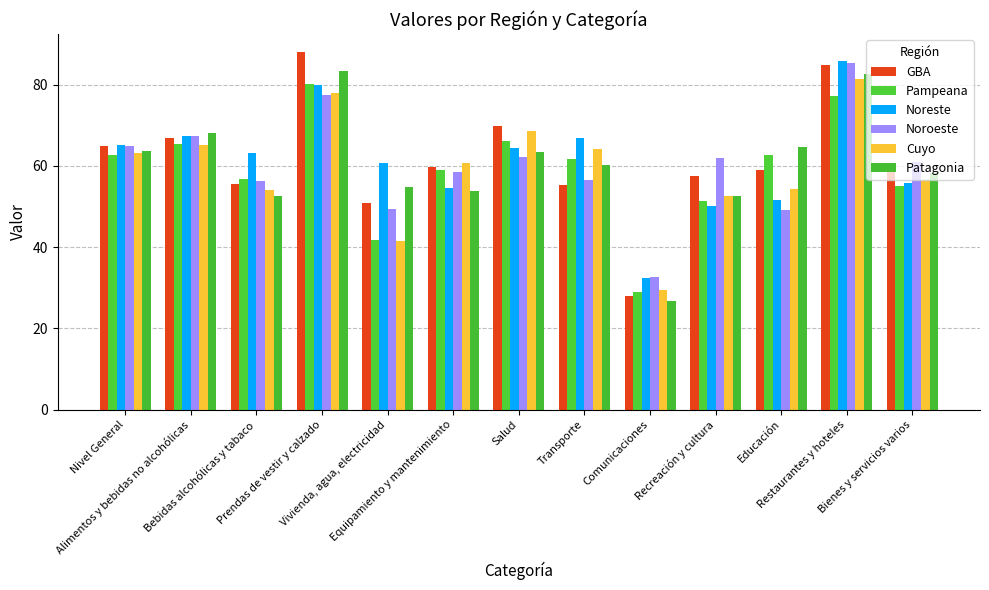

Reading left to right, extract all data points from this chart.

GBA: 65.0	66.9	55.6	88.0	50.8	59.8	69.7	55.4	27.9	57.4	59.0	84.9	58.7
Pampeana: 62.6	65.3	56.7	80.2	41.7	58.9	66.0	61.6	29.0	51.3	62.7	77.1	55.0
Noreste: 65.1	67.3	63.1	79.8	60.6	54.5	64.5	66.8	32.5	50.0	51.5	85.7	55.9
Noroeste: 64.8	67.3	56.2	77.5	49.3	58.4	62.3	56.6	32.7	61.9	49.1	85.4	61.0
Cuyo: 63.2	65.2	54.1	77.9	41.4	60.6	68.6	64.2	29.5	52.6	54.4	81.3	56.5
Patagonia: 63.6	68.2	52.6	83.4	54.7	53.9	63.3	60.2	26.7	52.5	64.6	82.5	58.2